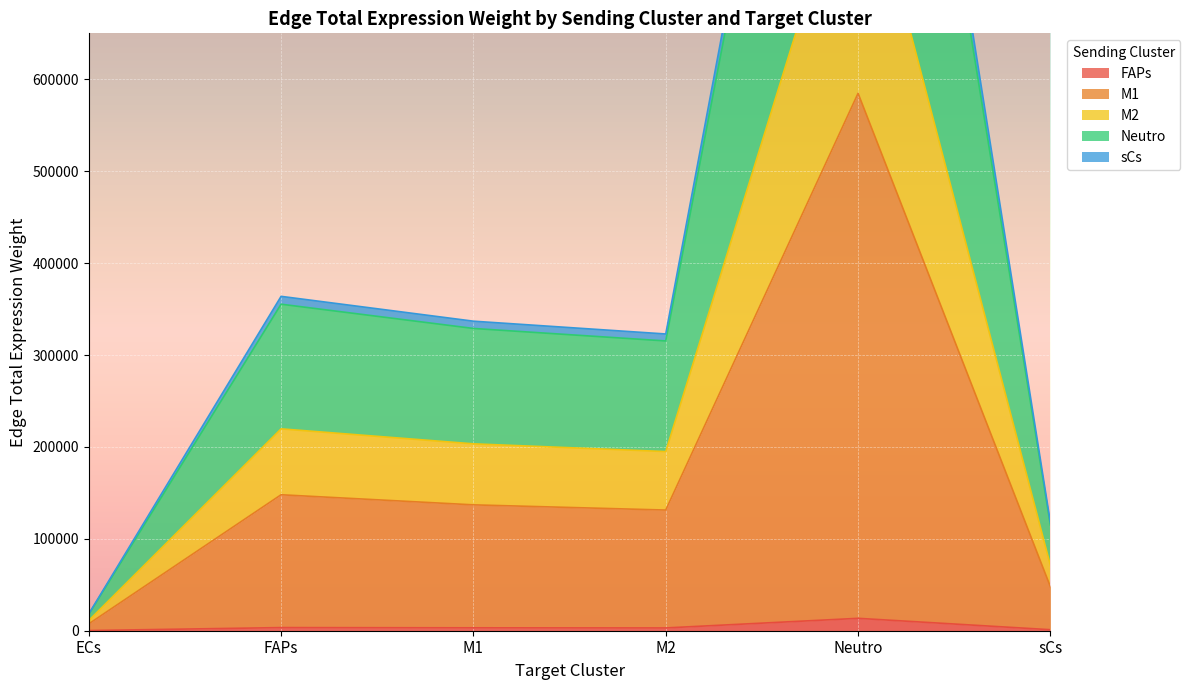

How many lines are shown in the chart?

5